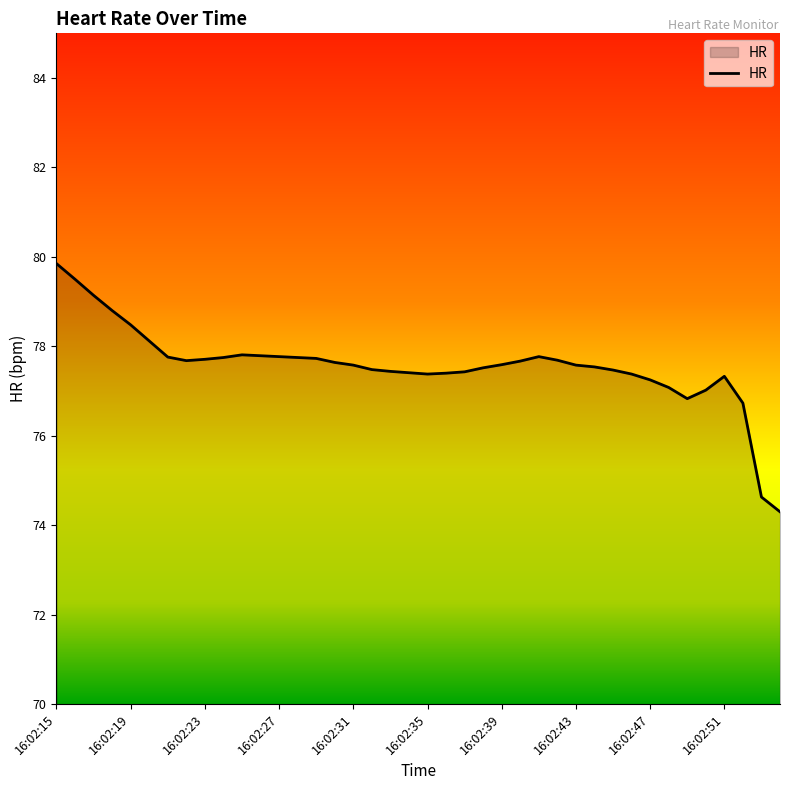

Count the number of data series in this chart.

1